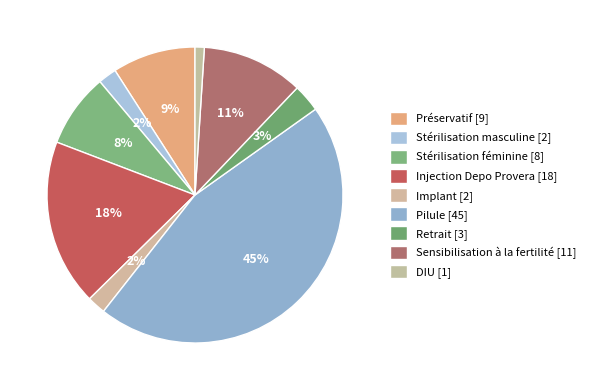

Is there any slice that represents more than half of the pie?

No